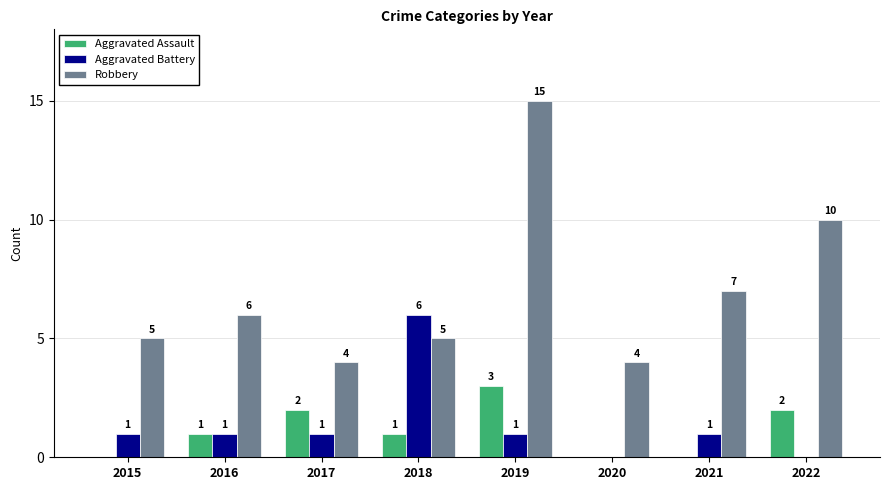

How many distinct data groups are displayed?

3